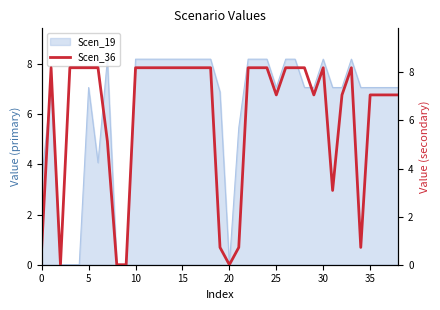

What value does the data have at 38?

7.1